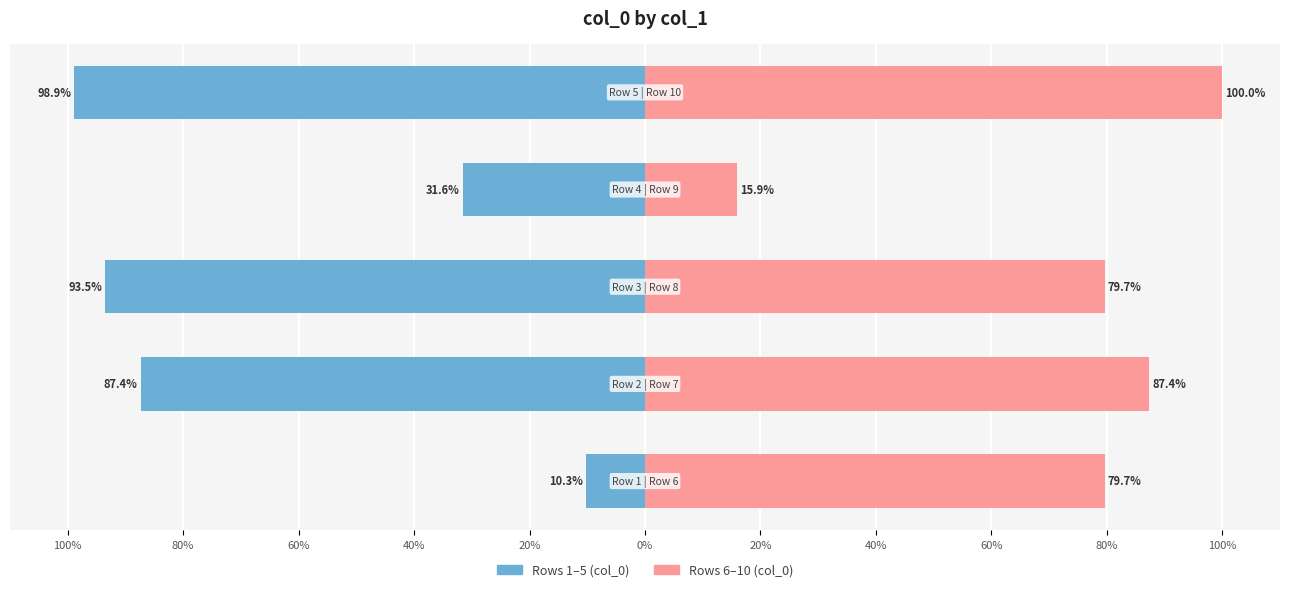

What is the difference between the highest and lowest values at 60%?

173.2